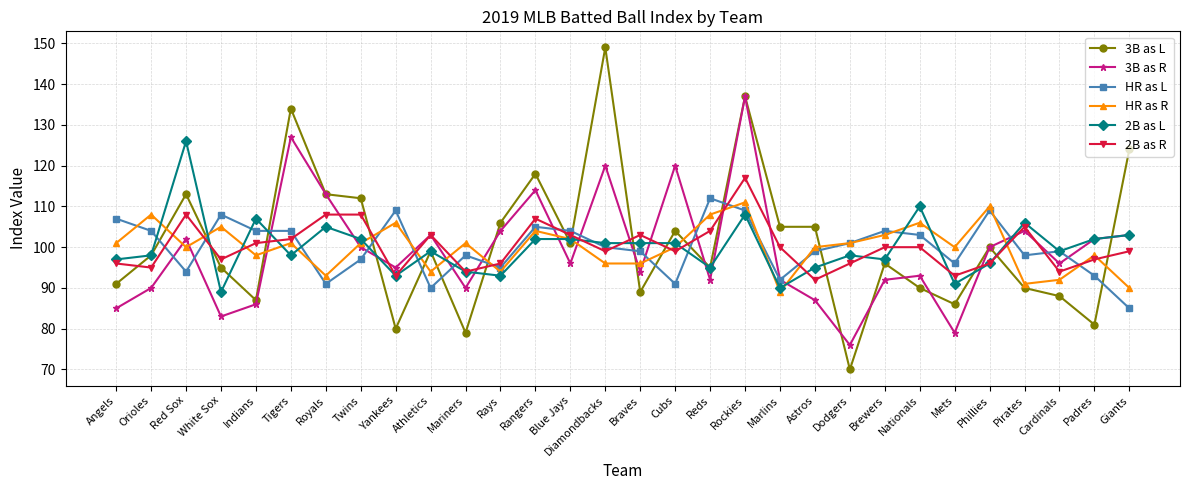

Which series changed the most between Mariners and Cubs?

3B as R